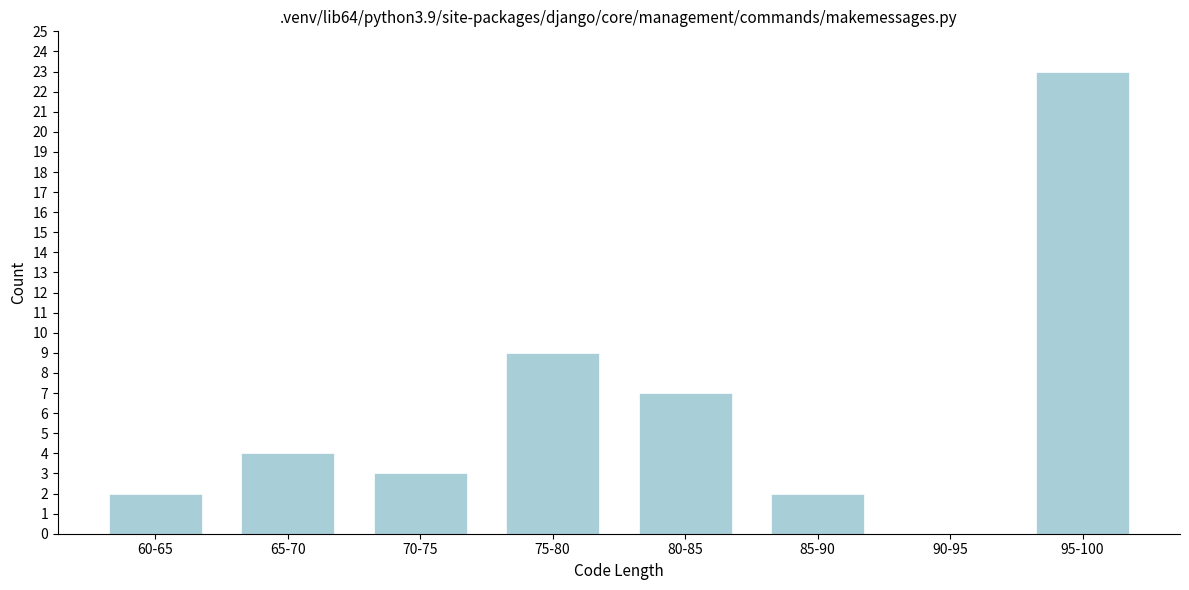

Reading right to left, extract all data points from this chart.

95-100=23	90-95=0	85-90=2	80-85=7	75-80=9	70-75=3	65-70=4	60-65=2